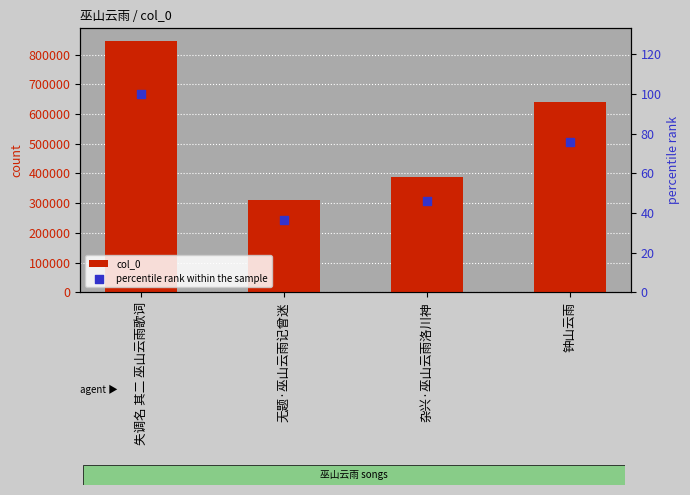

Is the value of col_0 at 杂兴·巫山云雨洛川神 greater than the value of percentile rank within the sample at 无题·巫山云雨记曾迷?

Yes